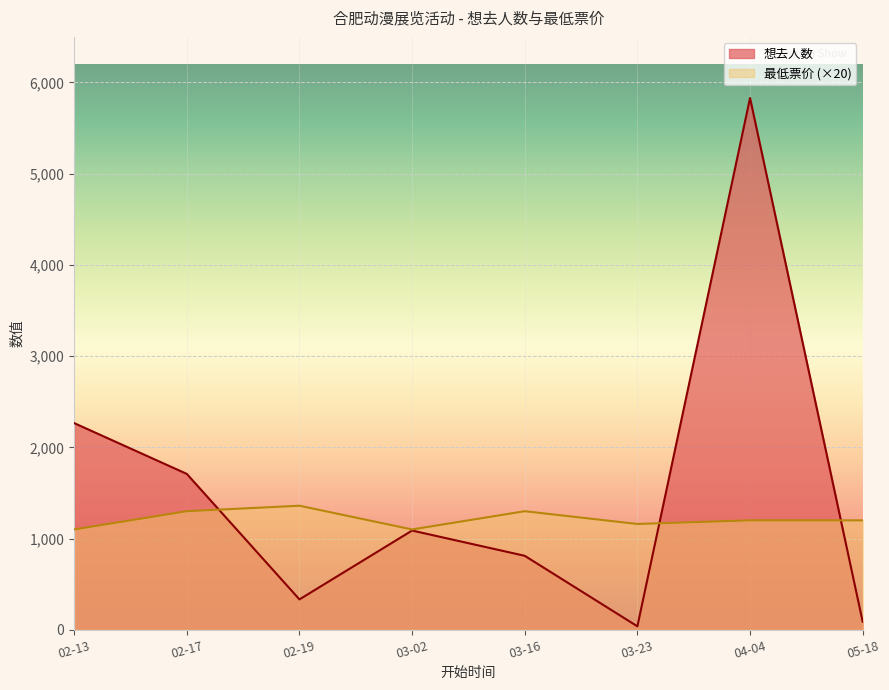

Rank the series by their average value, from lowest to highest.

最低票价 (×20), 想去人数